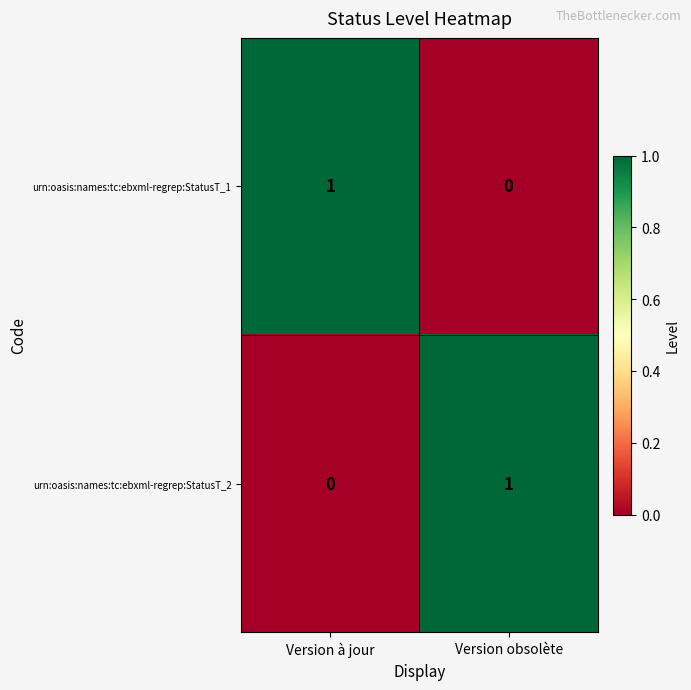

Reading left to right, extract all data points from this chart.

urn:oasis:names:tc:ebxml-regrep:StatusT_1: Version à jour=1	Version obsolète=0
urn:oasis:names:tc:ebxml-regrep:StatusT_2: Version à jour=0	Version obsolète=1